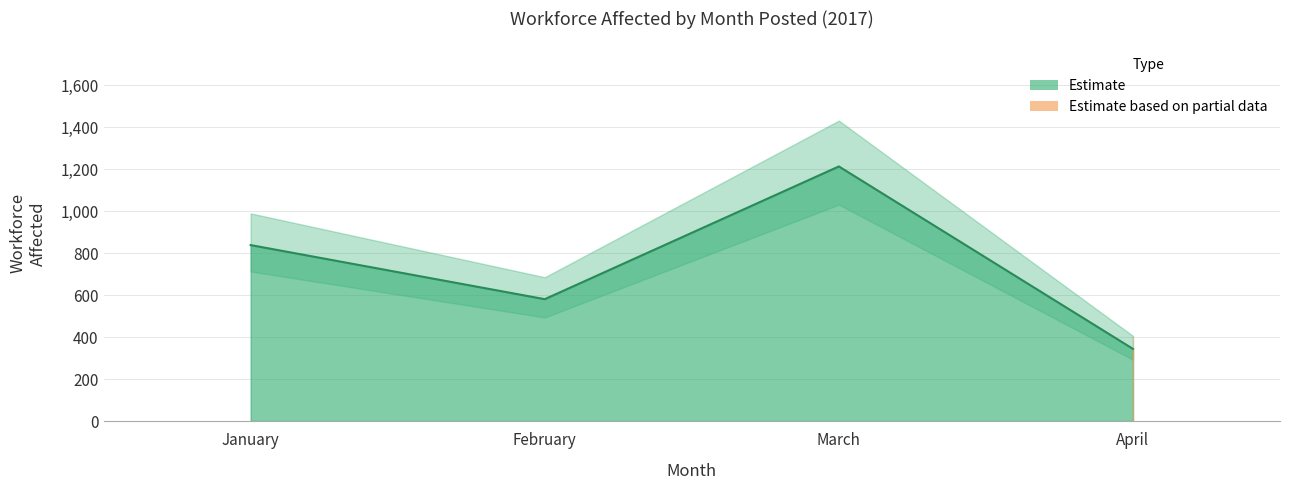

At how many categories does at least one series exceed 1071?

1